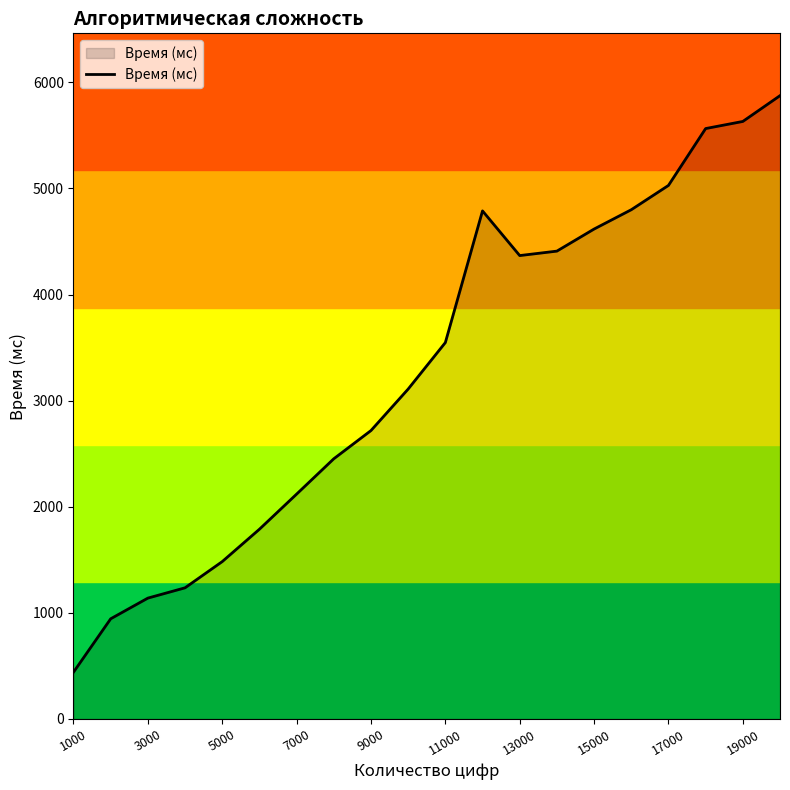

What is the difference between the maximum and minimum values?

5433